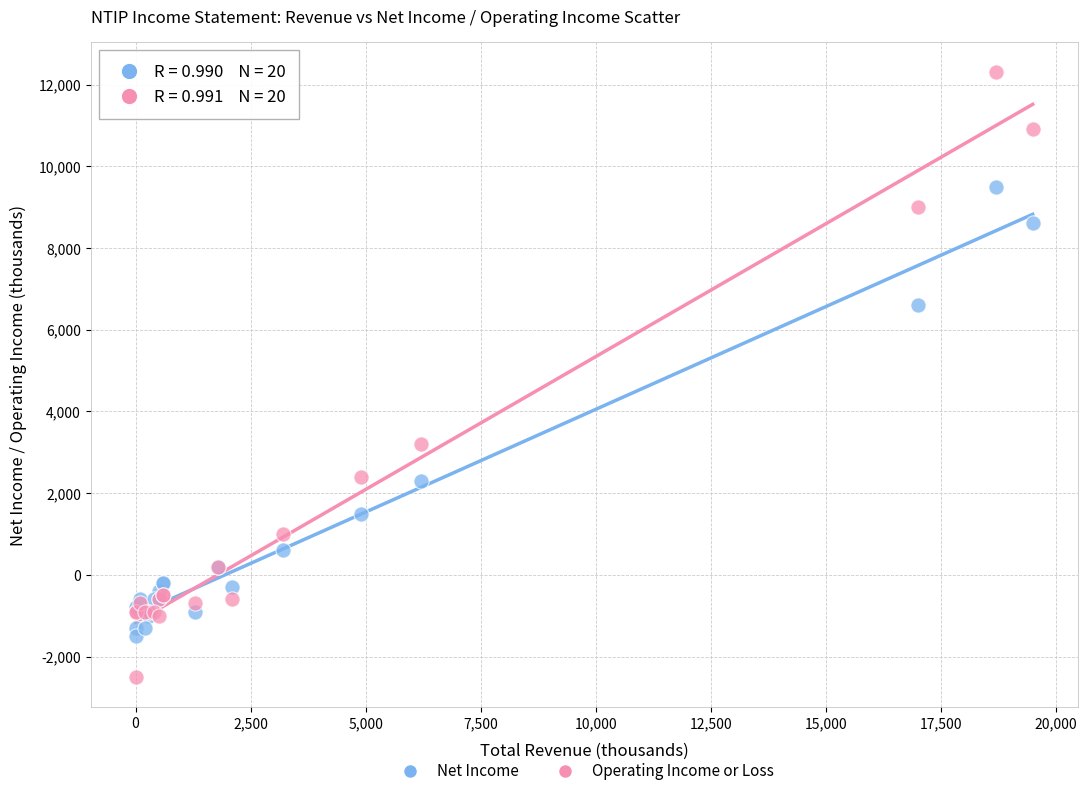

In the Net Income series, what Y value is closest to 4000?

2300